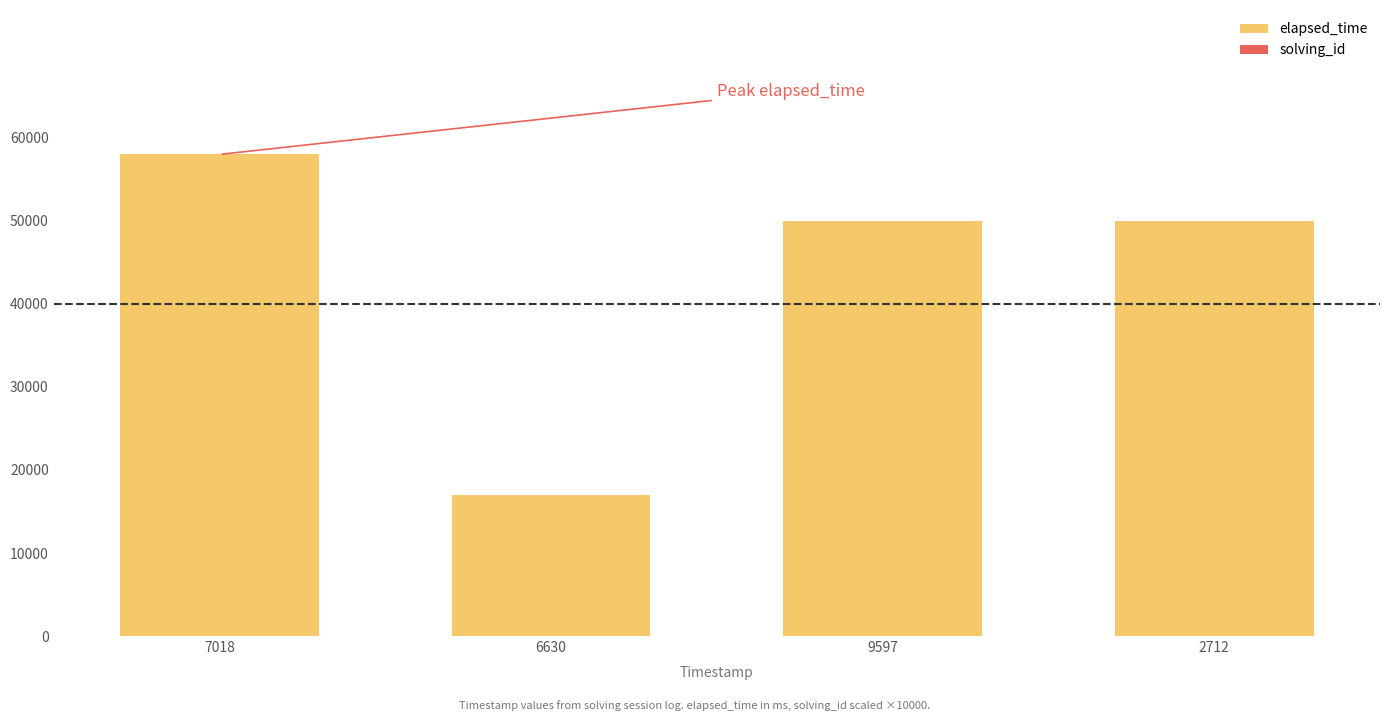

What is the label of the 2nd bar from the right?

9597